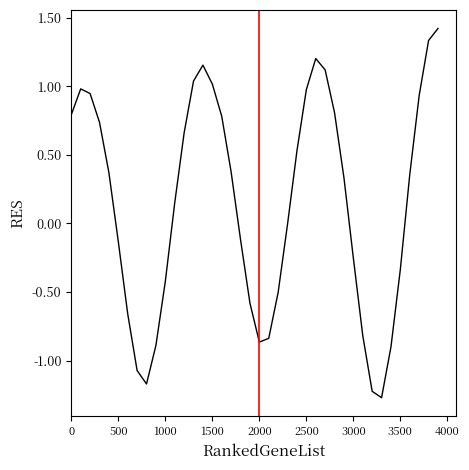

What is the maximum value shown in the chart?

1.4